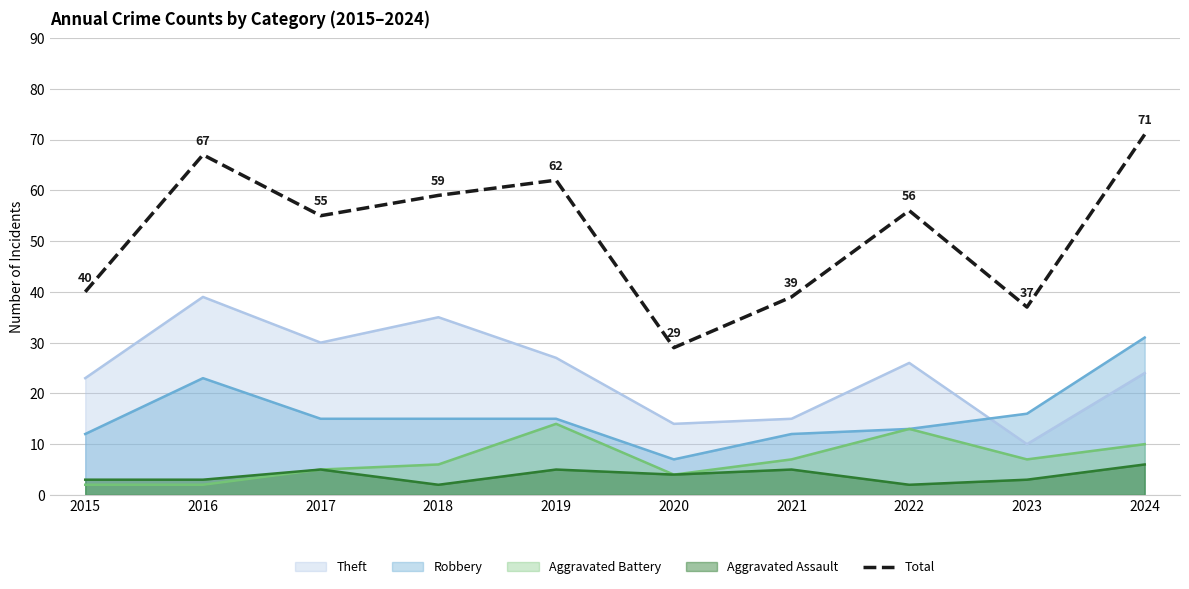

What is the difference between the maximum and minimum values?

42